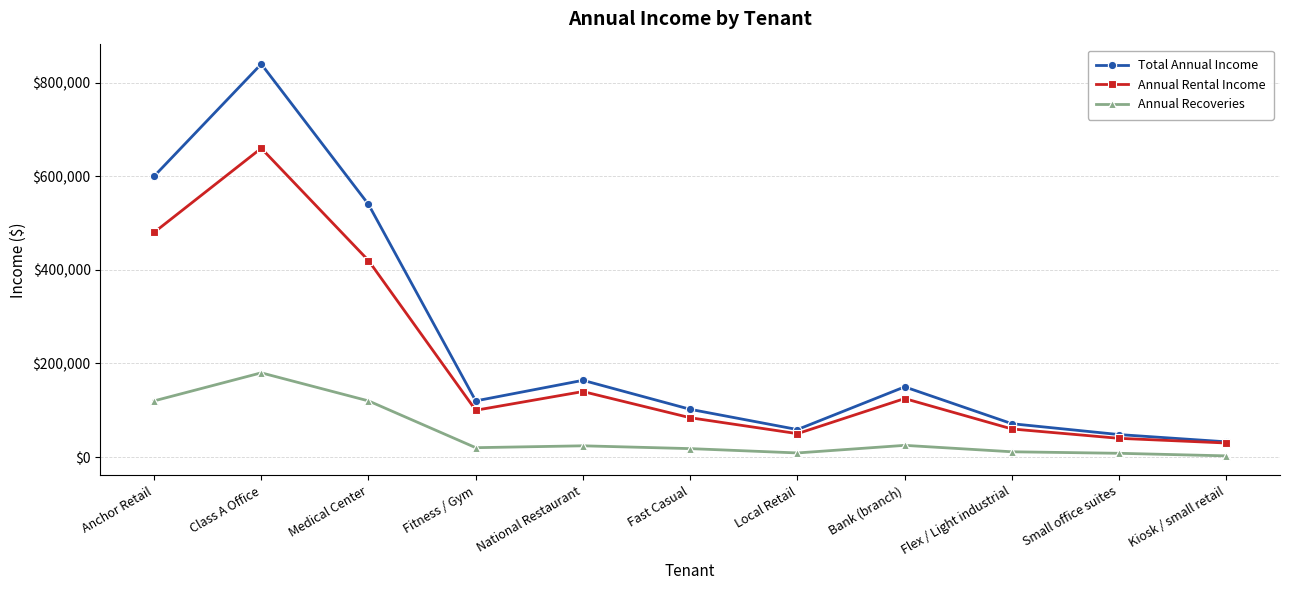

Rank the series at Medical Center from lowest to highest value.

Annual Recoveries, Annual Rental Income, Total Annual Income